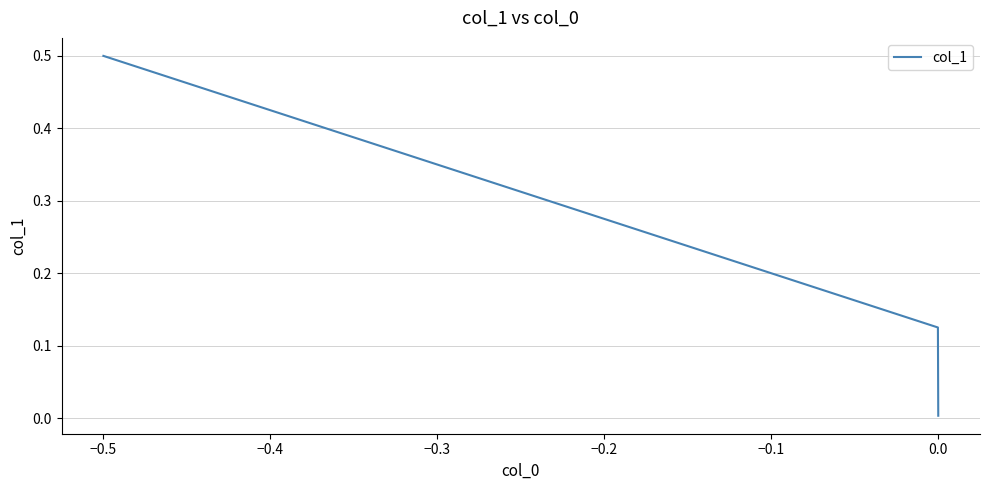

What is the greatest value displayed?

0.5